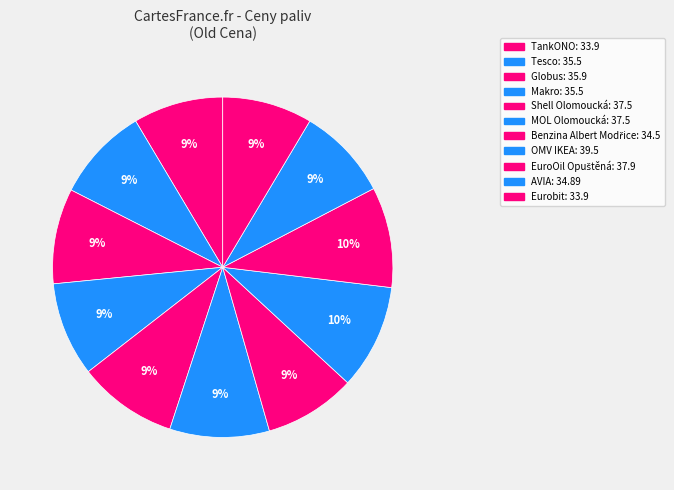

Rank the categories by value from lowest to highest.

TankONO, Eurobit, Benzina Albert Modřice, AVIA, Tesco, Makro, Globus, Shell Olomoucká, MOL Olomoucká, EuroOil Opuštěná, OMV IKEA